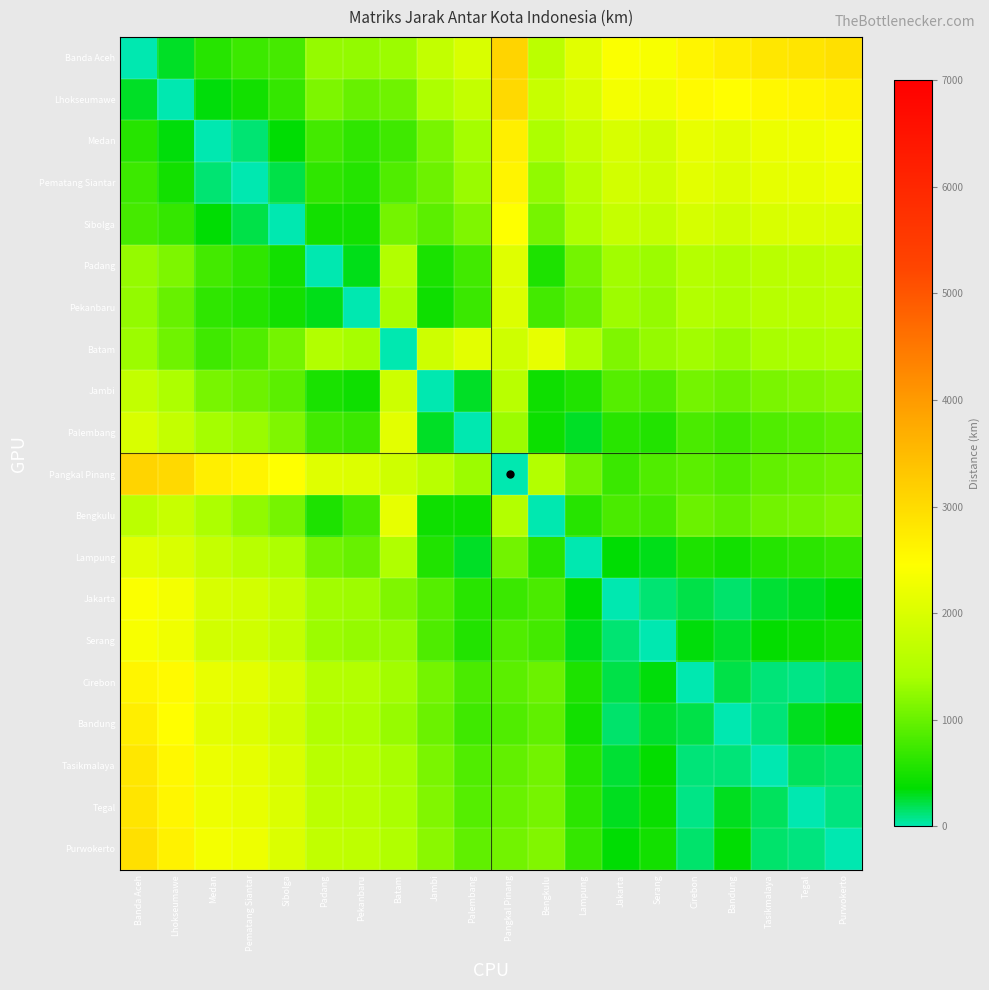

Rank the series at Medan from highest to lowest value.

Pangkal Pinang, Purwokerto, Tegal, Tasikmalaya, Cirebon, Bandung, Jakarta, Serang, Lampung, Bengkulu, Palembang, Jambi, Padang, Batam, Pekanbaru, Banda Aceh, Sibolga, Lhokseumawe, Pematang Siantar, Medan